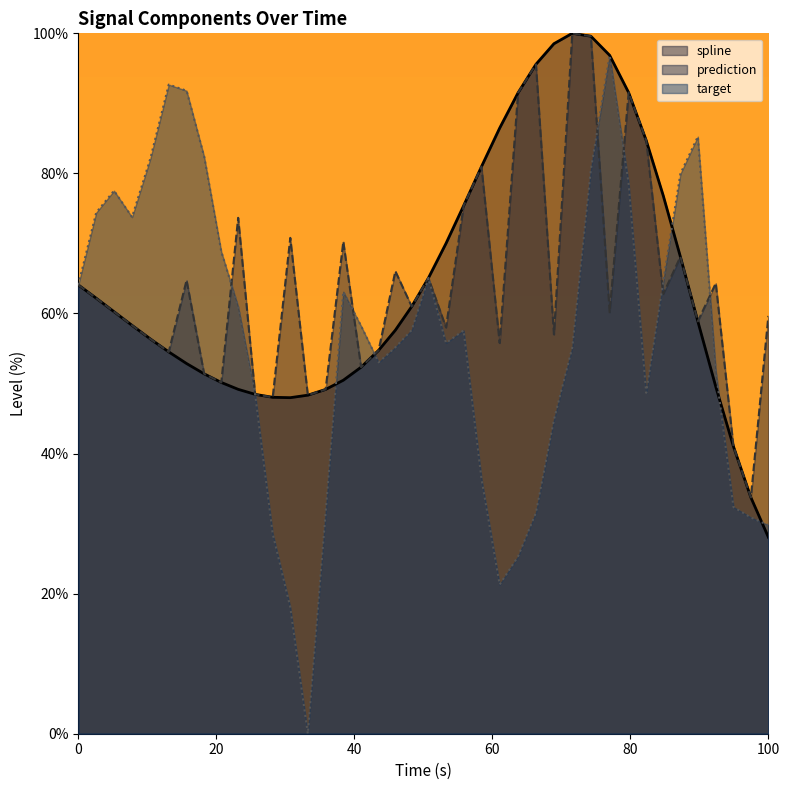

What is the sum of all prediction values?

2568.6